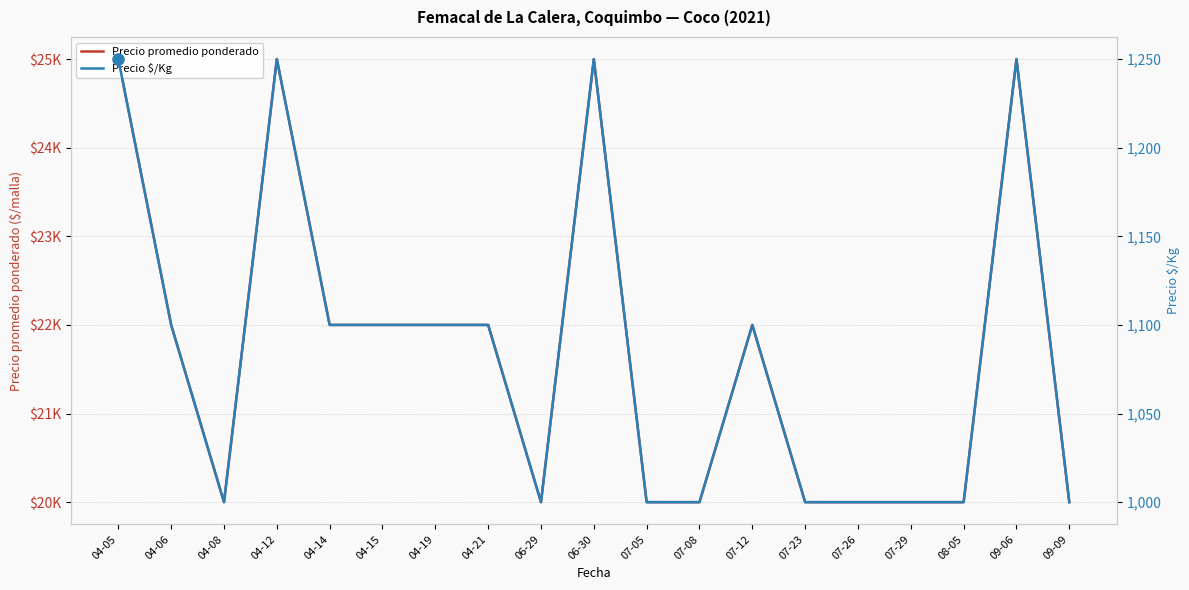

What is the approximate value of Precio $/Kg at 06-30?

1250